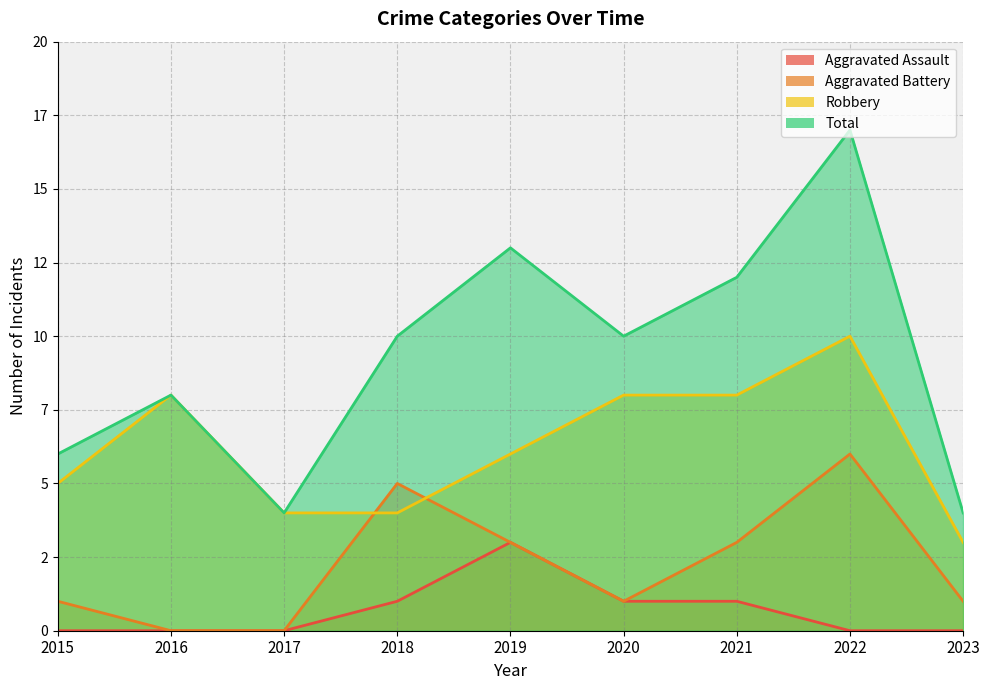

True or false: Aggravated Battery has more than 2 points higher than both neighbors.

False